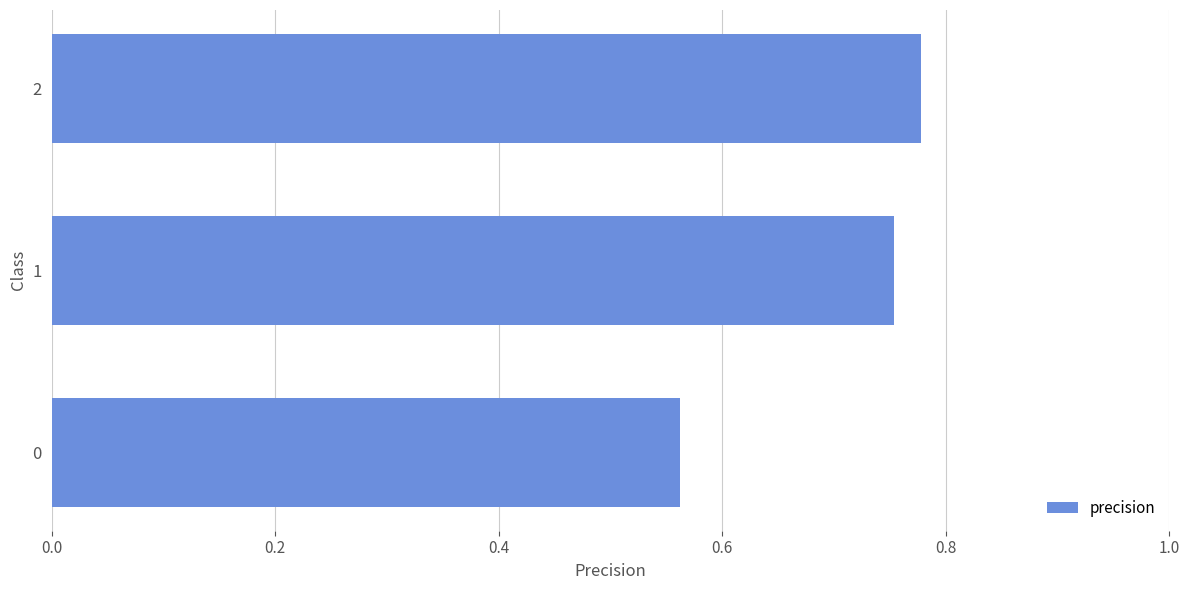

What is the change in value from 0 to 2?

+0.2